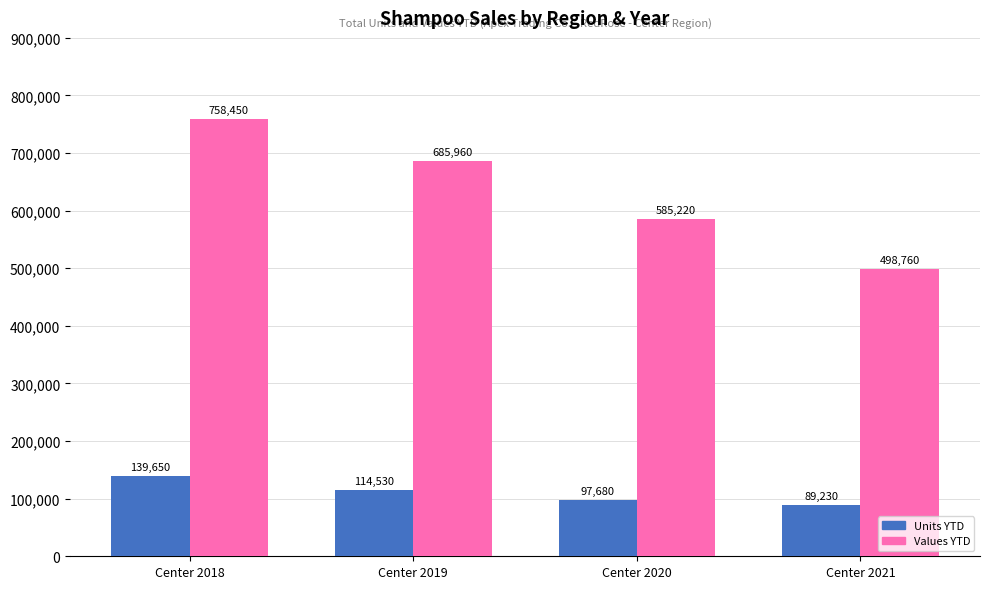

Where is Values YTD nearest to the value 628605?

Center 2020